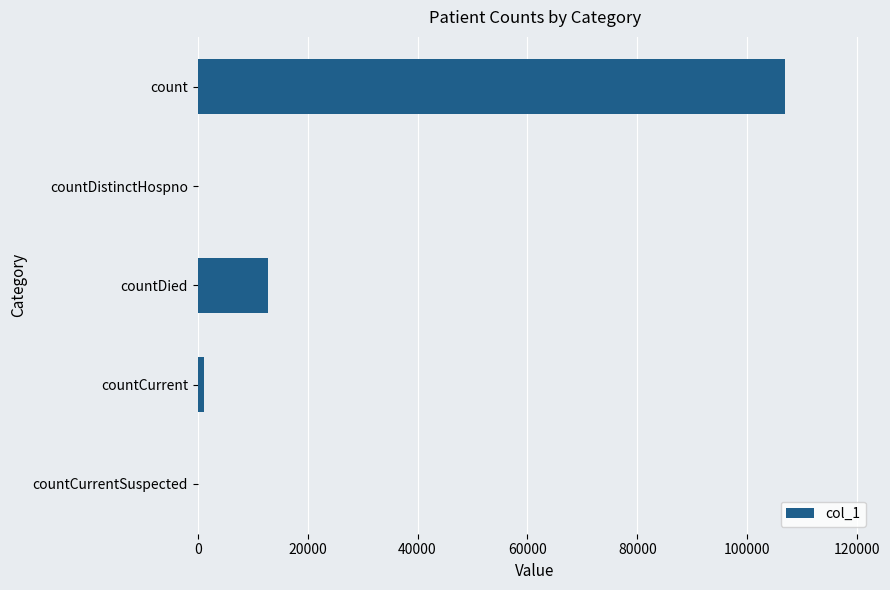

Reading top to bottom, transcribe all the data shown in this chart.

count=106783	countDistinctHospno=0	countDied=12712	countCurrent=1139	countCurrentSuspected=0